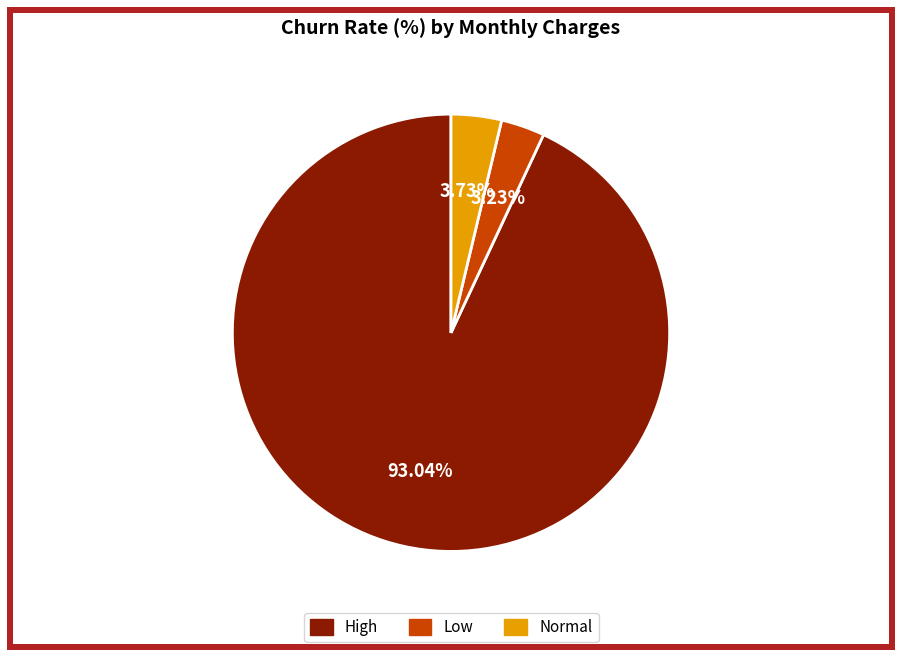

Does any single category account for the majority?

Yes